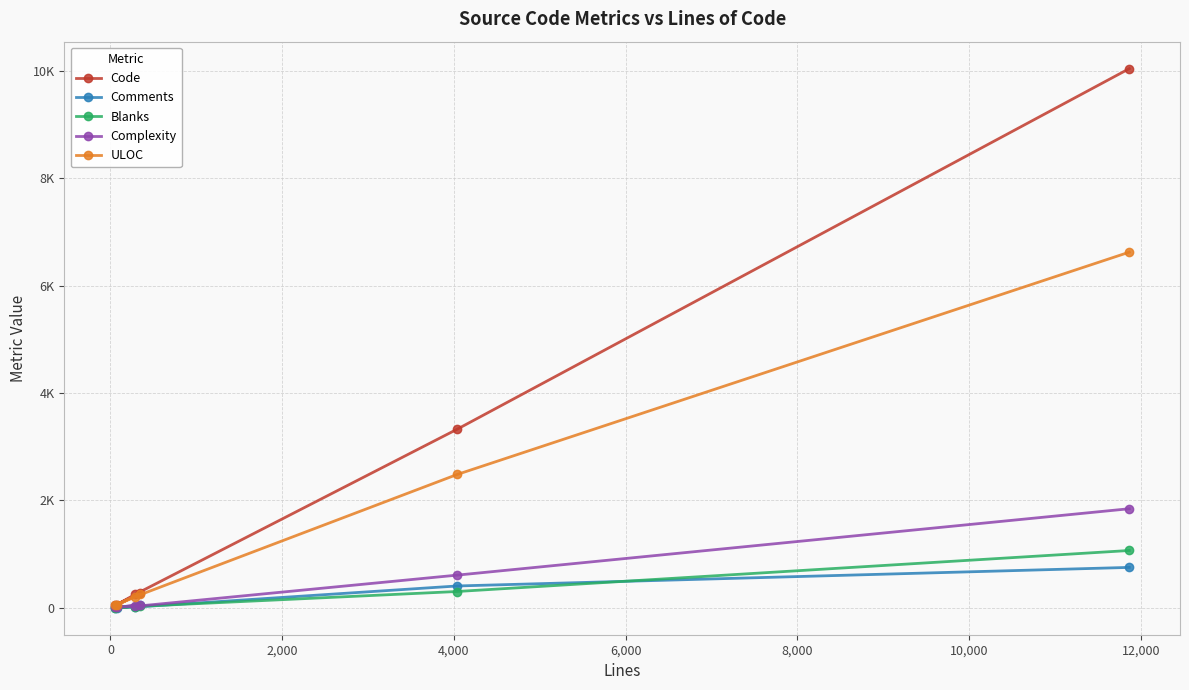

At 0, list the series in order from smallest to largest.

Blanks, Comments, Complexity, ULOC, Code